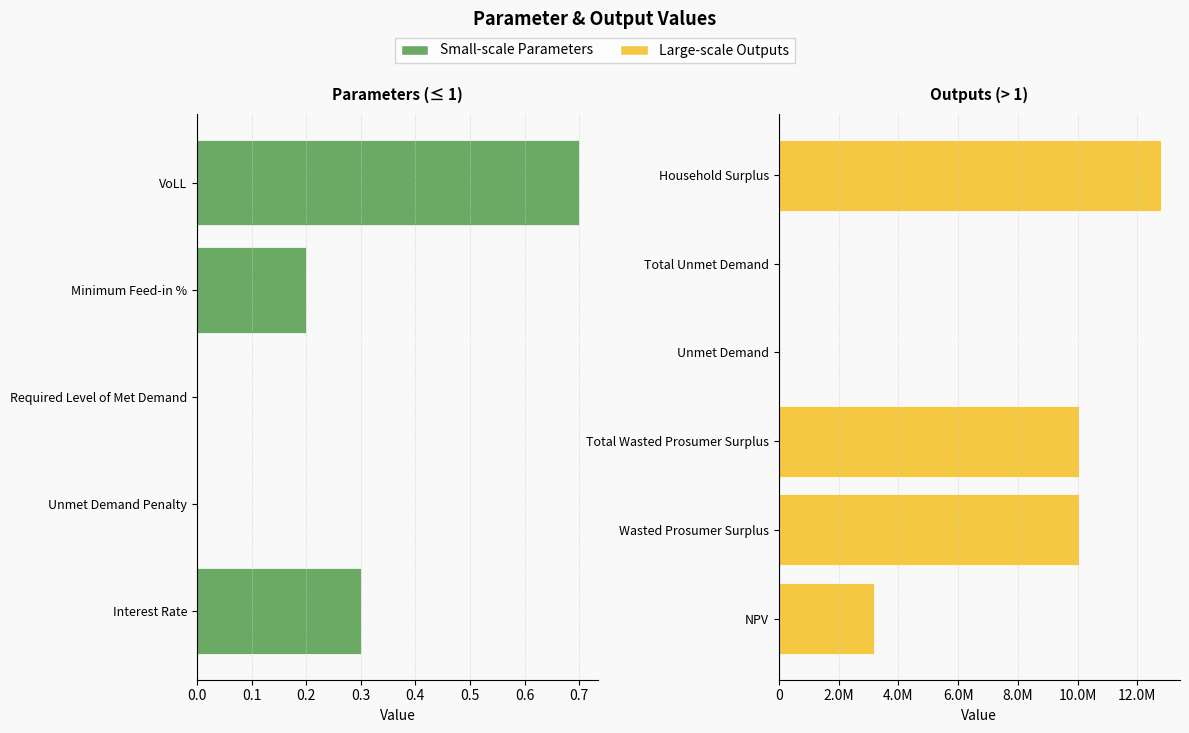

Reading left to right, what are all the values shown in this chart?

Interest Rate=0.3	Unmet Demand Penalty=0.0	Required Level of Met Demand=0.0	Minimum Feed-in %=0.2	NPV=3195429.7	Wasted Prosumer Surplus=10041901.0	Total Wasted Prosumer Surplus=10041901.0	Unmet Demand=286.4	Total Unmet Demand=286.4	VoLL=0.7	Household Surplus=12787268.9